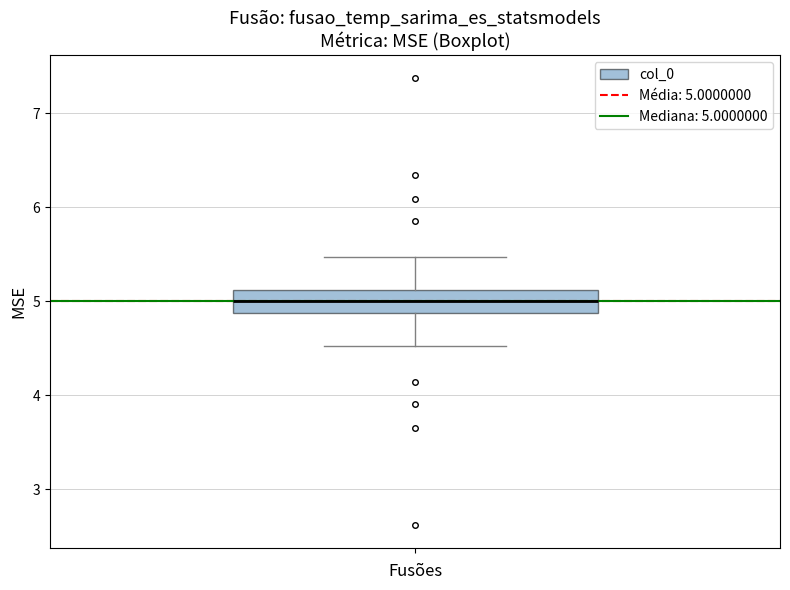

Read this box plot against the y-axis: the position of the median line, the range covered by the box, and the ends of both whiskers. The values are not printed on the chart, so give them approximately, as read against the axis.

median 5.0, box 4.9 to 5.1, whiskers 4.5 to 5.5